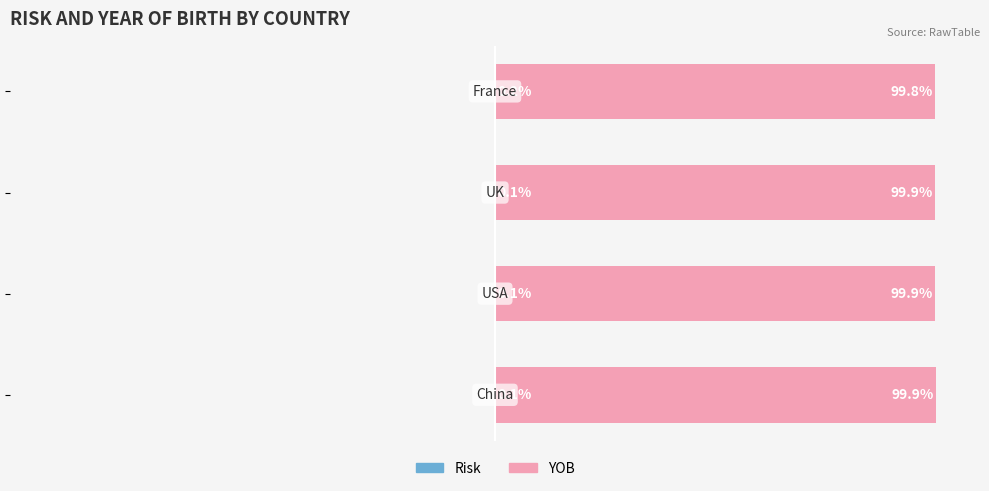

Reading left to right, extract all data points from this chart.

Risk: −125=-0.1	−100=-0.1	−75=-0.1	−50=-0.2
YOB: −125=99.9	−100=99.9	−75=99.9	−50=99.8